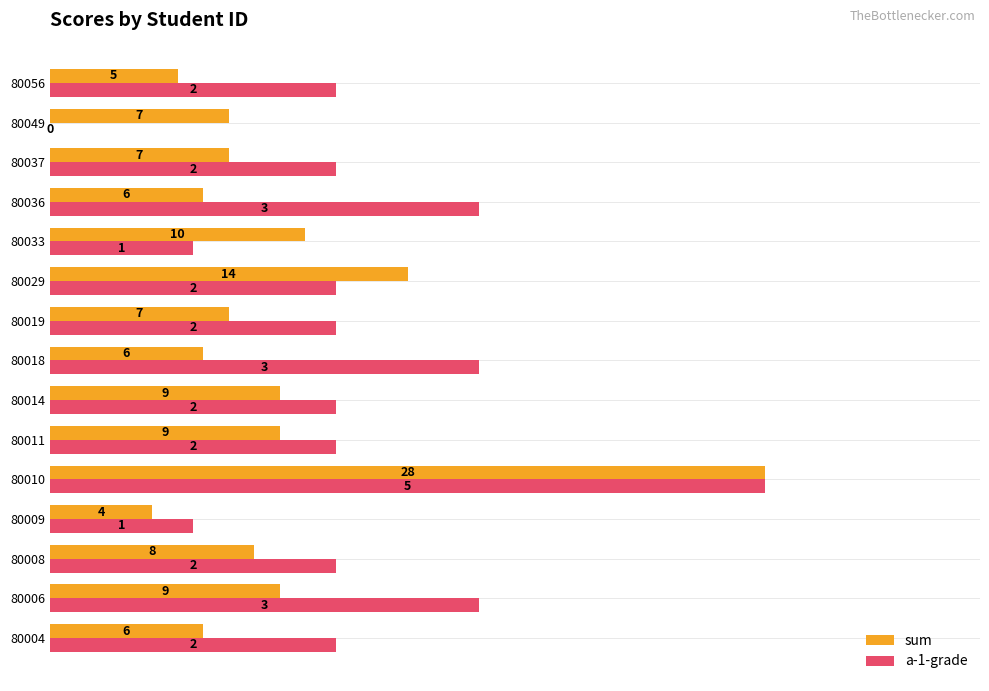

What are all the series names shown in the legend?

sum, a-1-grade